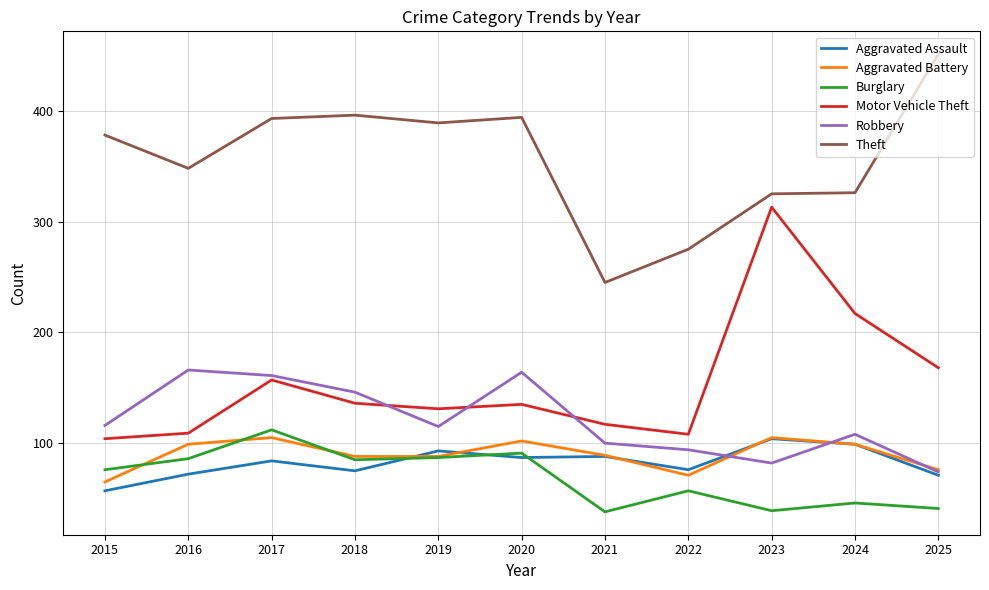

True or false: Aggravated Assault and Motor Vehicle Theft cross at least once.

False